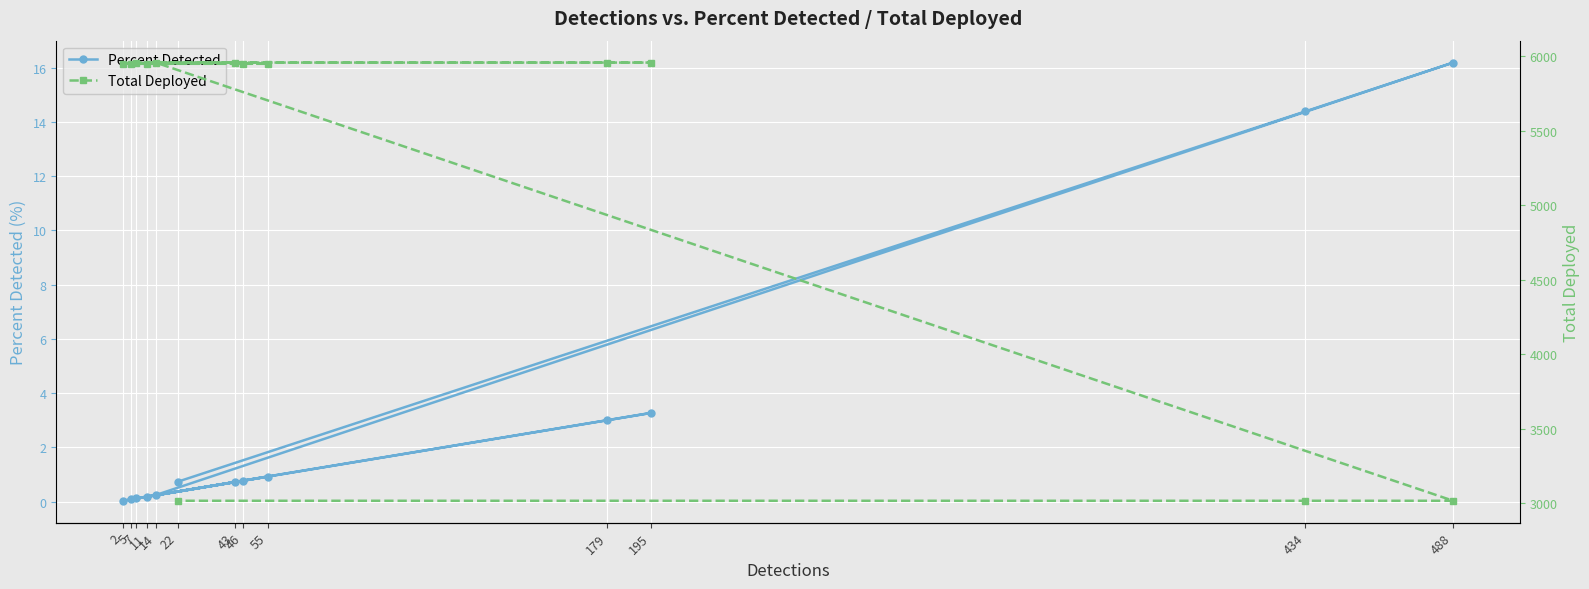

The Total Deployed series shows 3509.9 at 43. True or false?

False